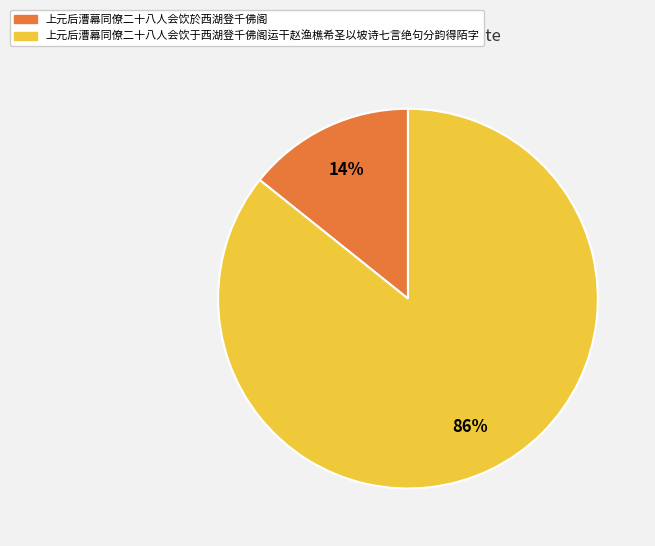

Rank the categories by value from lowest to highest.

上元后漕幕同僚二十八人会饮於西湖登千佛阁, 上元后漕幕同僚二十八人会饮于西湖登千佛阁运干赵渔樵希圣以坡诗七言绝句分韵得陌字